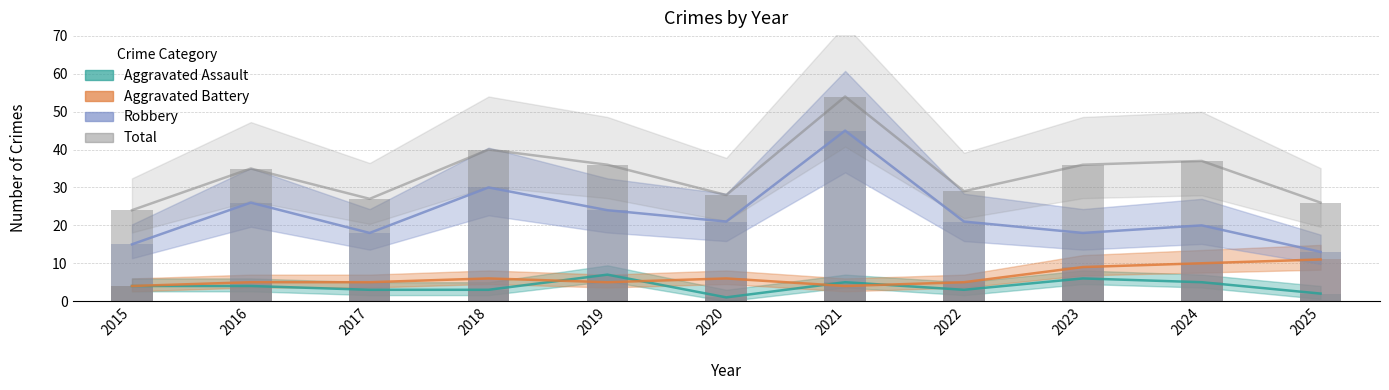

What value does the Aggravated Battery series have at 2019?

5